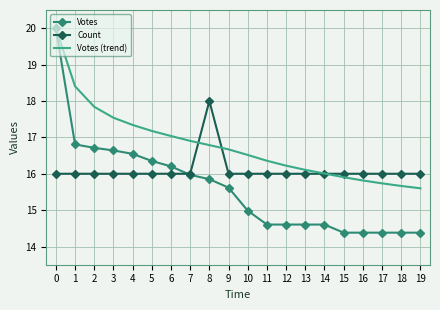

Rank the series at 4 from highest to lowest value.

Votes (trend), Votes, Count